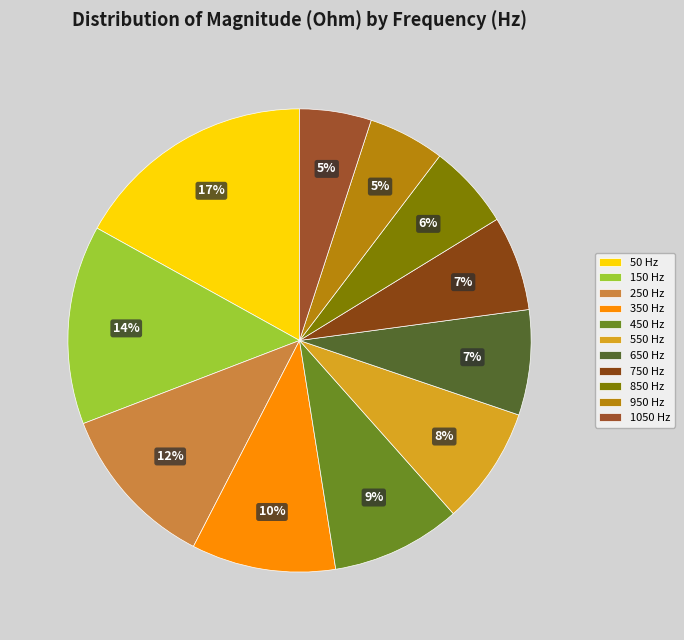

True or false: 850 accounts for 6% of the total.

True